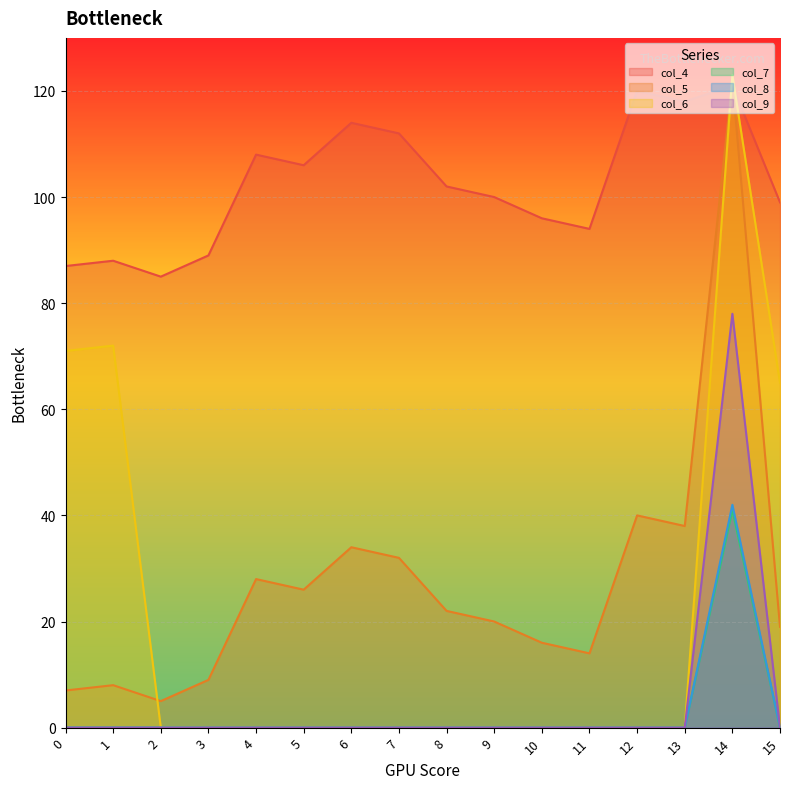

Rank the series at 3 from lowest to highest value.

col_6, col_7, col_8, col_9, col_5, col_4